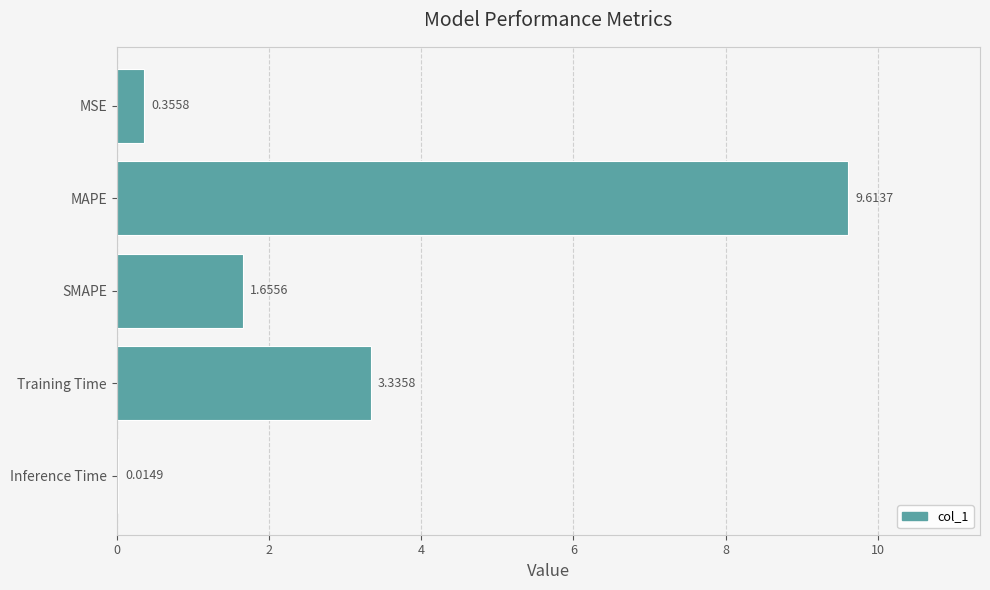

What is the change in value from Training Time to Inference Time?

-3.3